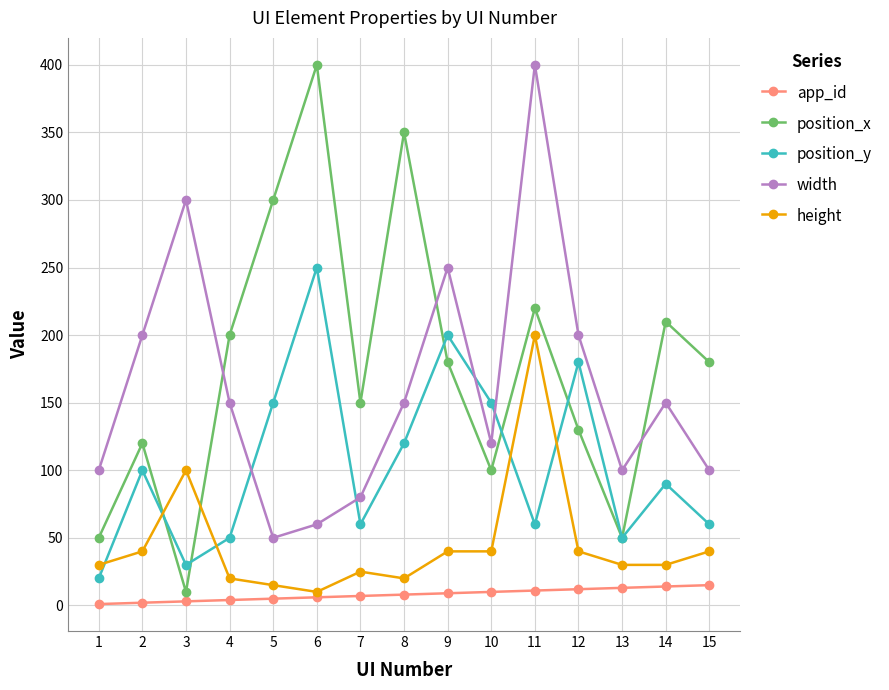

How many lines are shown in the chart?

5